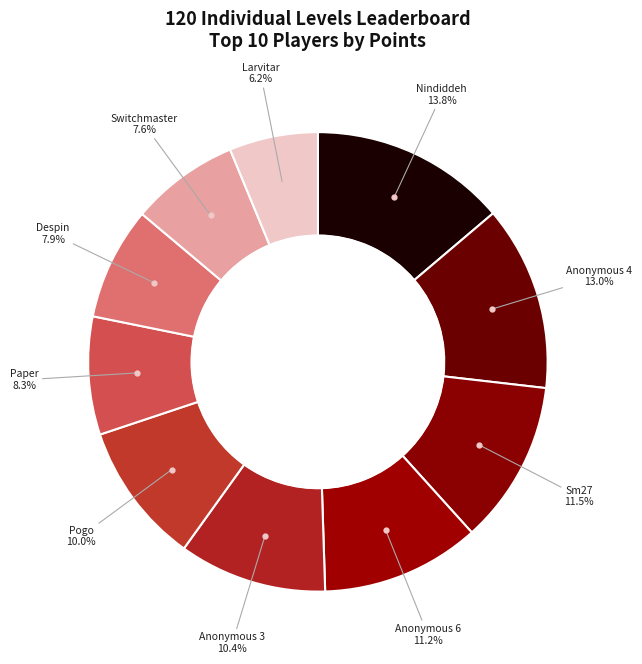

Count the number of slices in the pie.

10